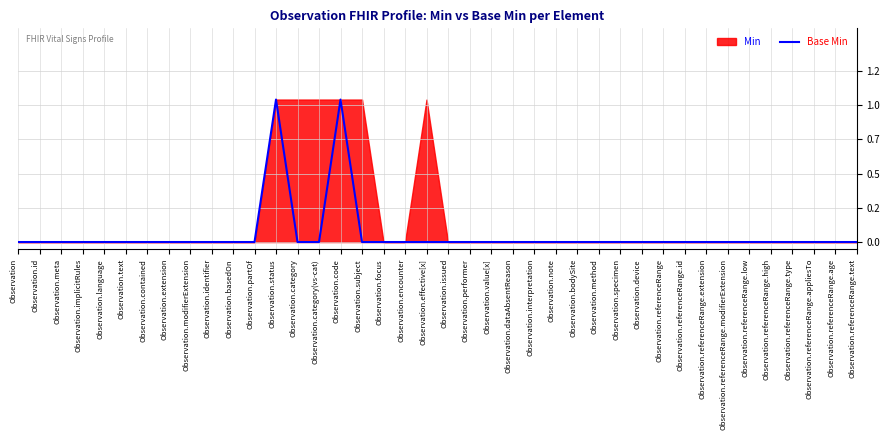

Between Observation.specimen and Observation, which is larger?

Observation.specimen